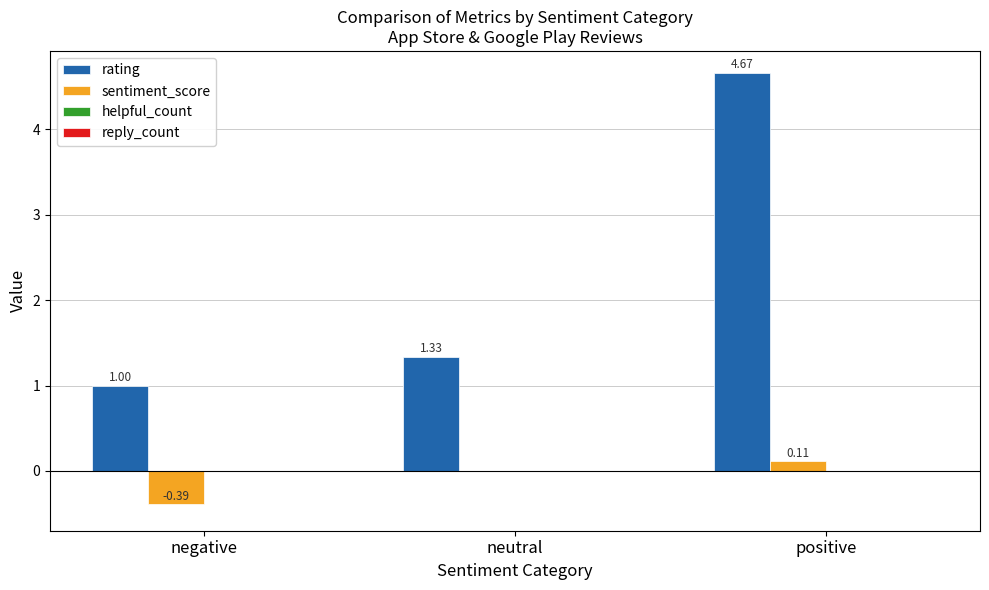

How many groups of bars are there?

3